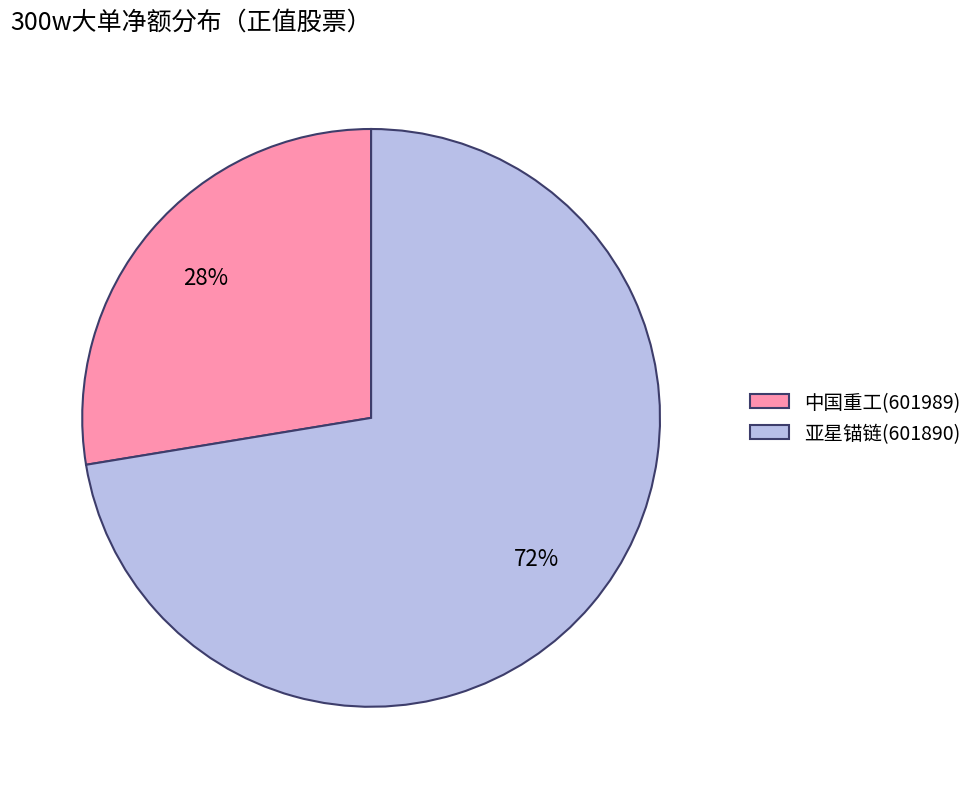

Approximately how many times larger is the value at 中国重工(601989) compared to 亚星锚链(601890)?

0.4